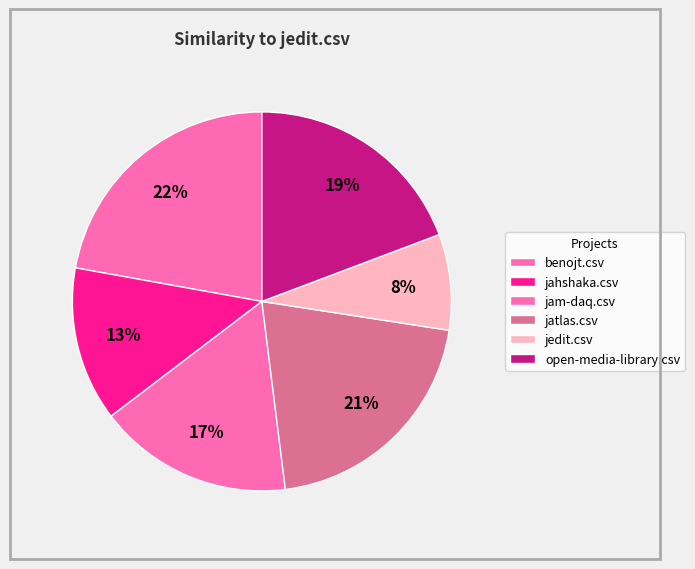

The benojt.csv slice represents 29% of the pie. True or false?

False